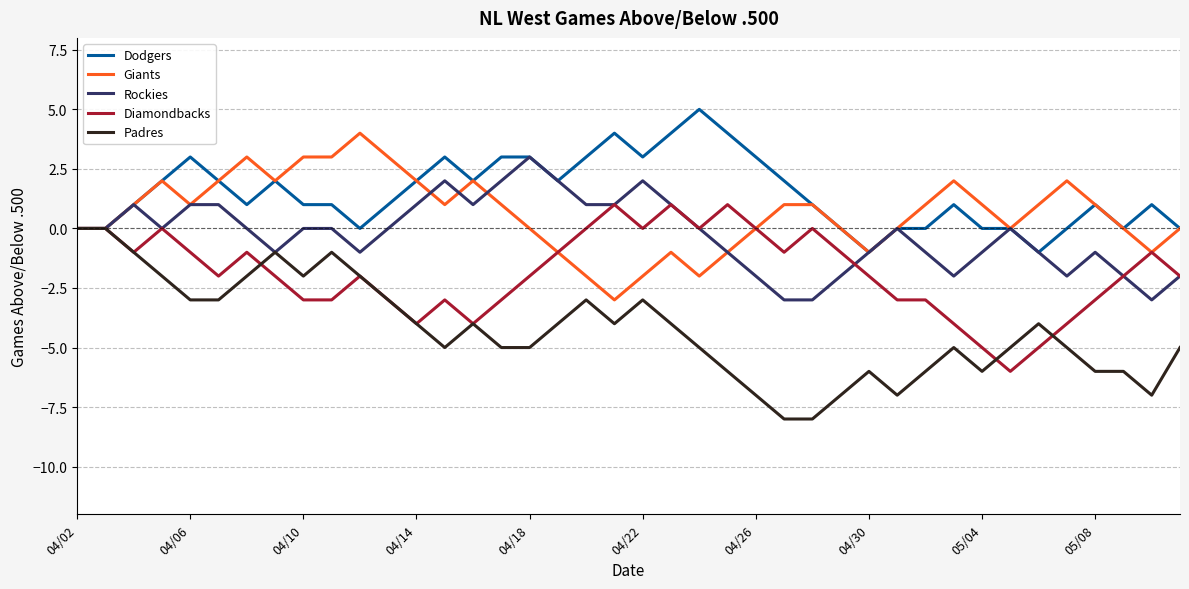

What are all the series names shown in the legend?

Dodgers, Giants, Rockies, Diamondbacks, Padres